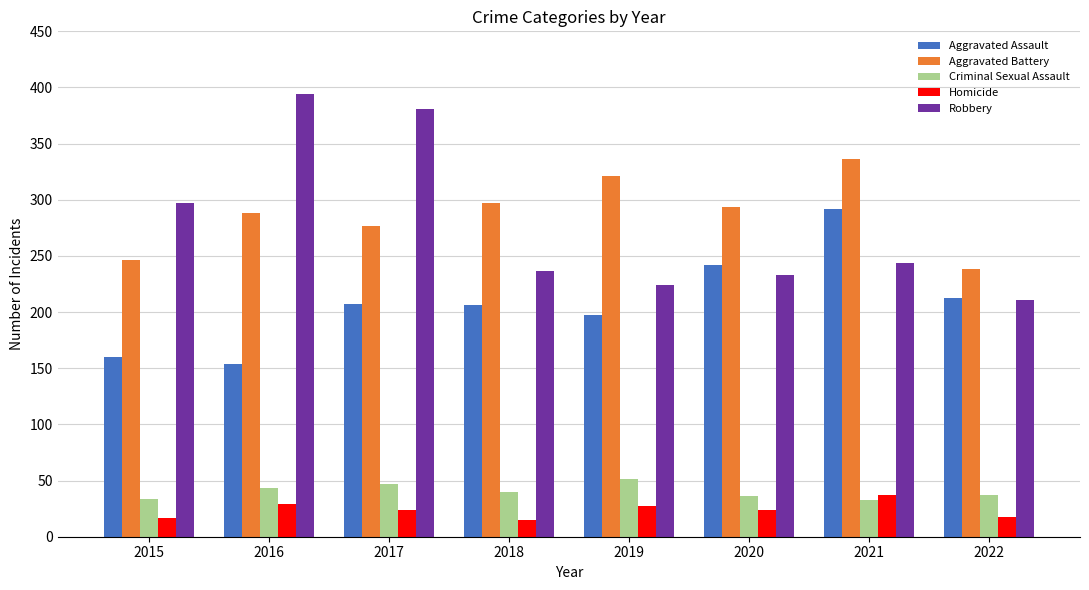

Are the bars grouped side by side (vs. stacked)?

Yes